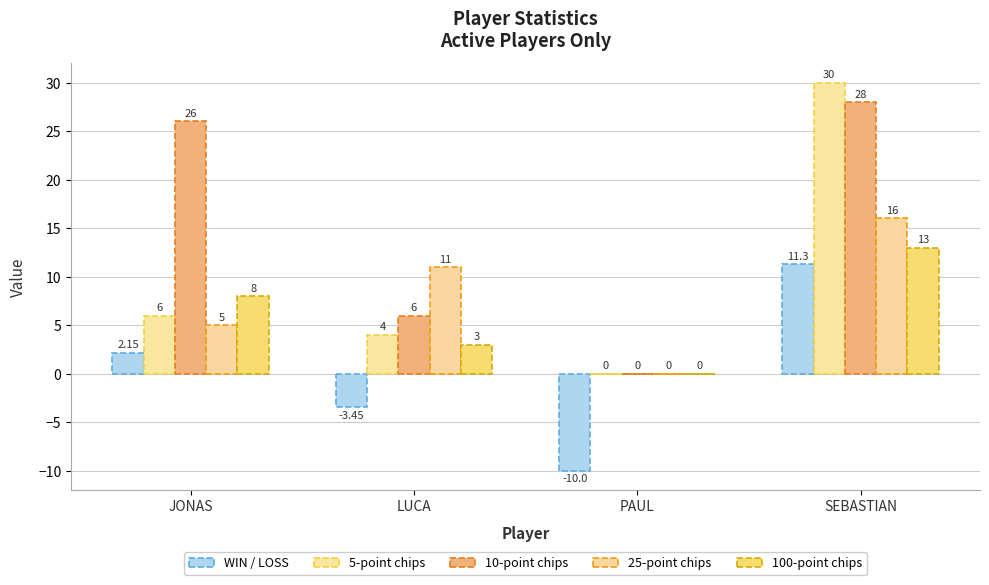

Reading left to right, extract all data points from this chart.

WIN / LOSS: JONAS=2.1	LUCA=-3.5	PAUL=-10.0	SEBASTIAN=11.3
5-point chips: JONAS=6.0	LUCA=4.0	PAUL=0.0	SEBASTIAN=30.0
10-point chips: JONAS=26.0	LUCA=6.0	PAUL=0.0	SEBASTIAN=28.0
25-point chips: JONAS=5.0	LUCA=11.0	PAUL=0.0	SEBASTIAN=16.0
100-point chips: JONAS=8.0	LUCA=3.0	PAUL=0.0	SEBASTIAN=13.0